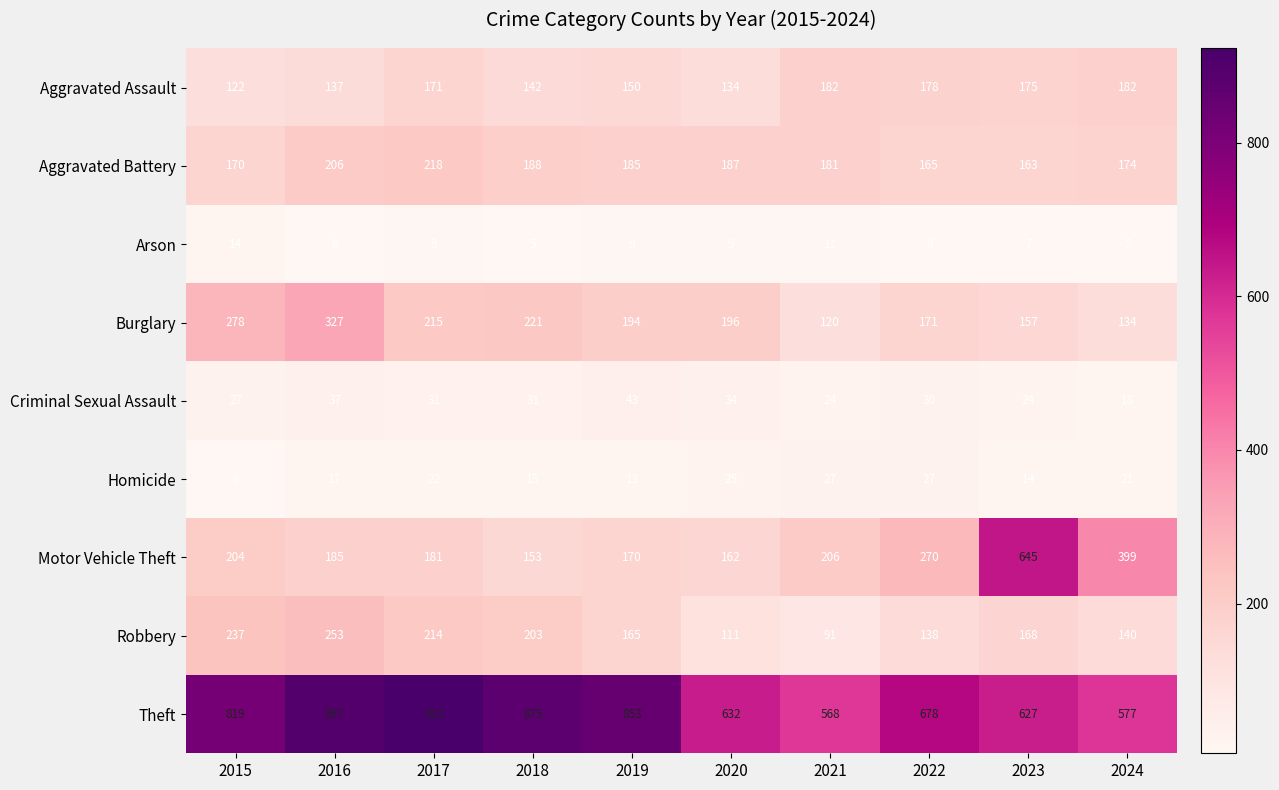

Which series has the largest total across all categories?

Theft